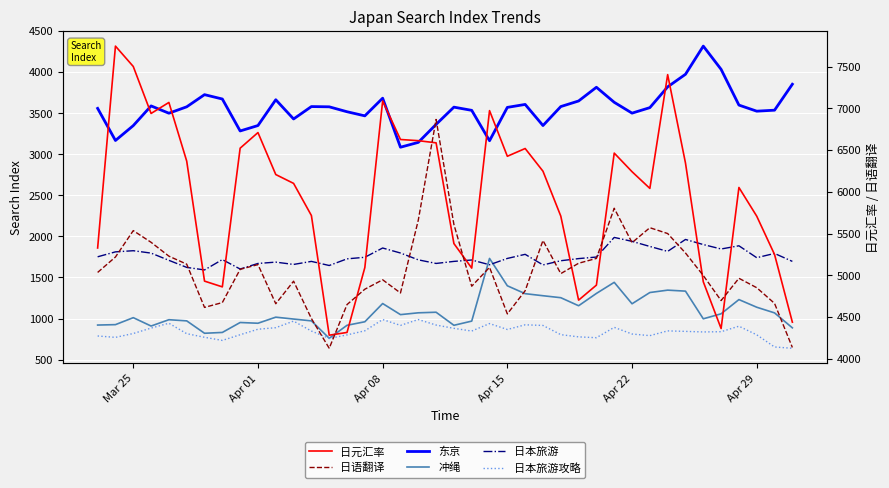

List the series in order of their peak value, lowest first.

日本旅游攻略, 冲绳, 日本旅游, 东京, 日语翻译, 日元汇率